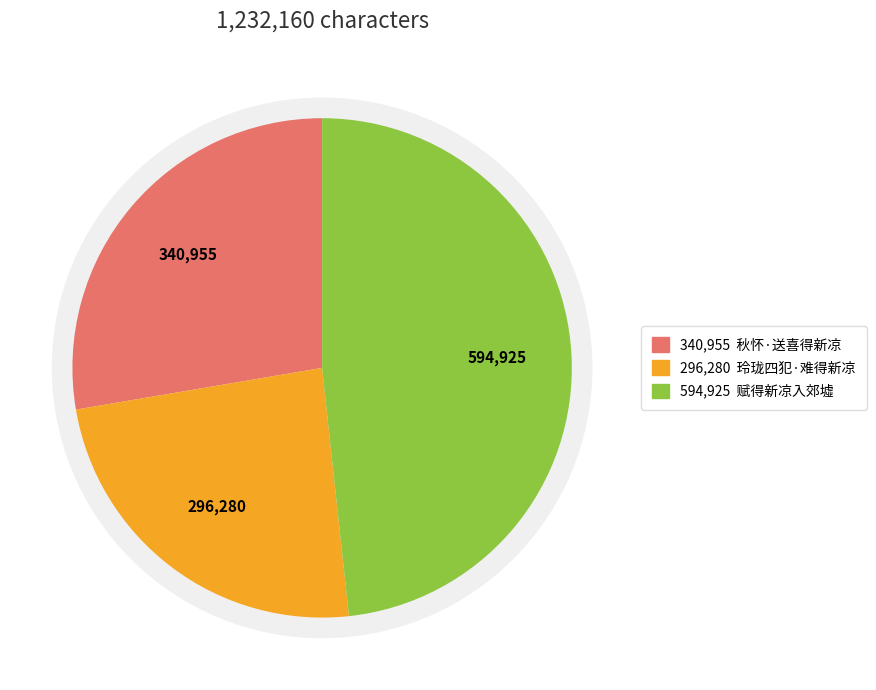

To the nearest percent, what portion does 秋怀·送喜得新凉 represent?

28%